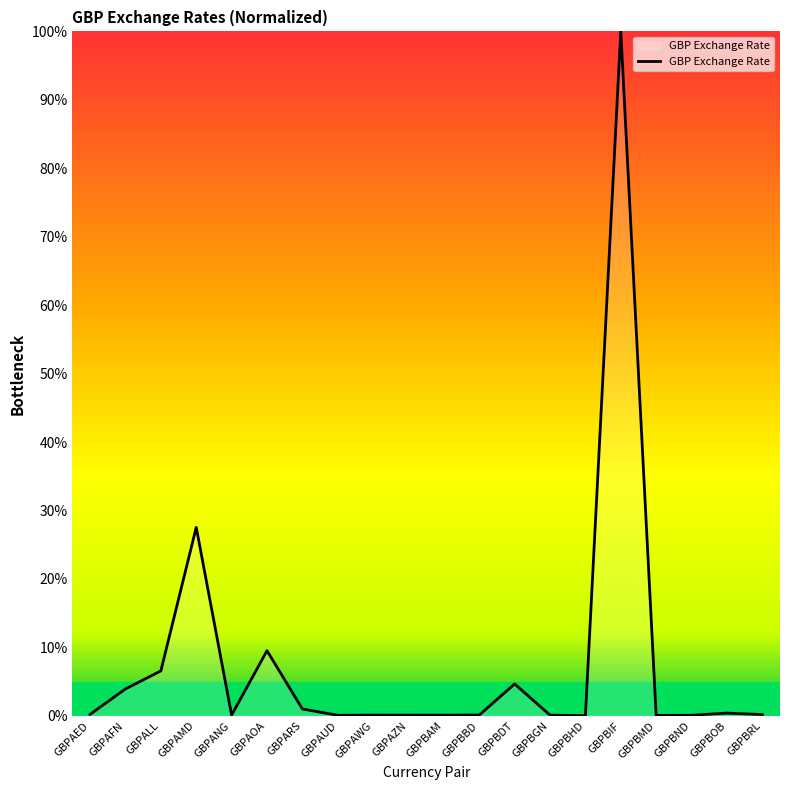

At which category does the chart reach its peak across all series?

GBPBIF